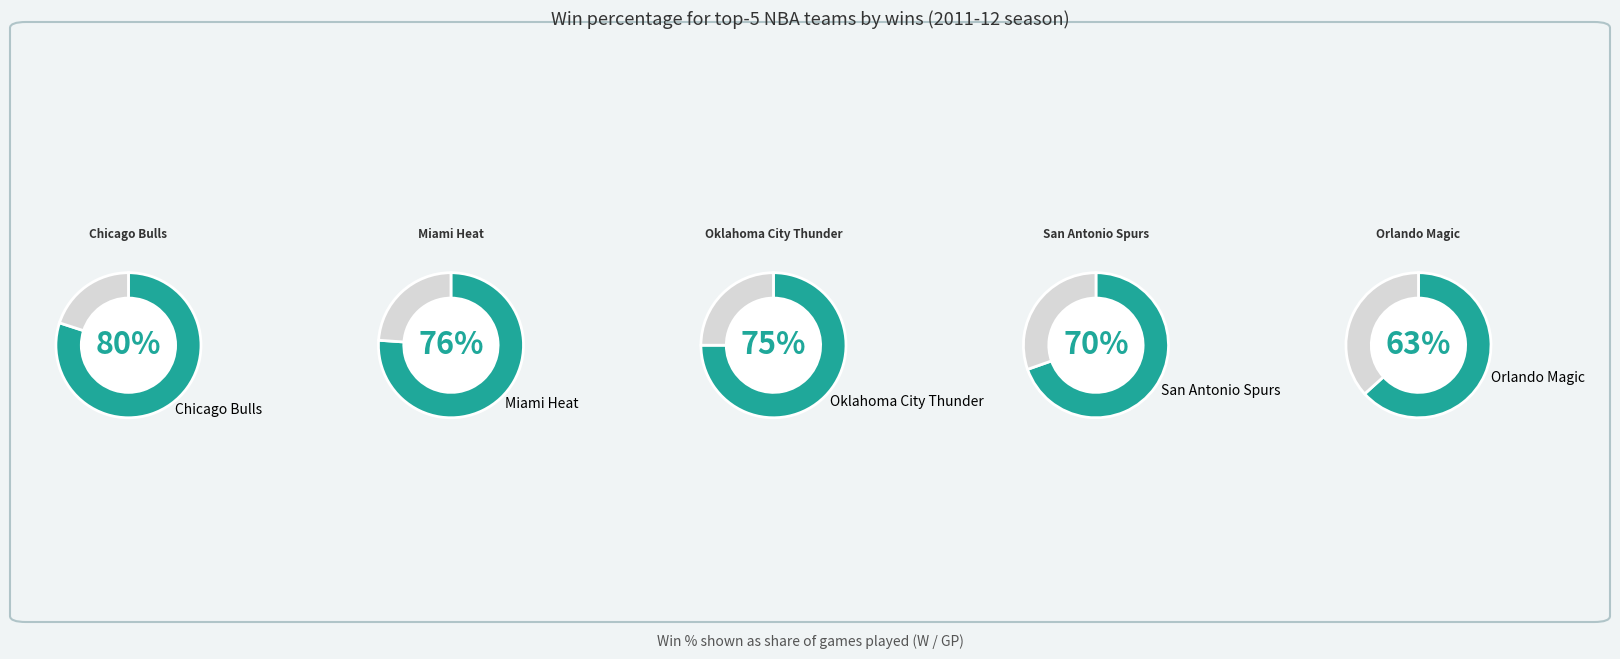

How many slices are in this pie chart?

2